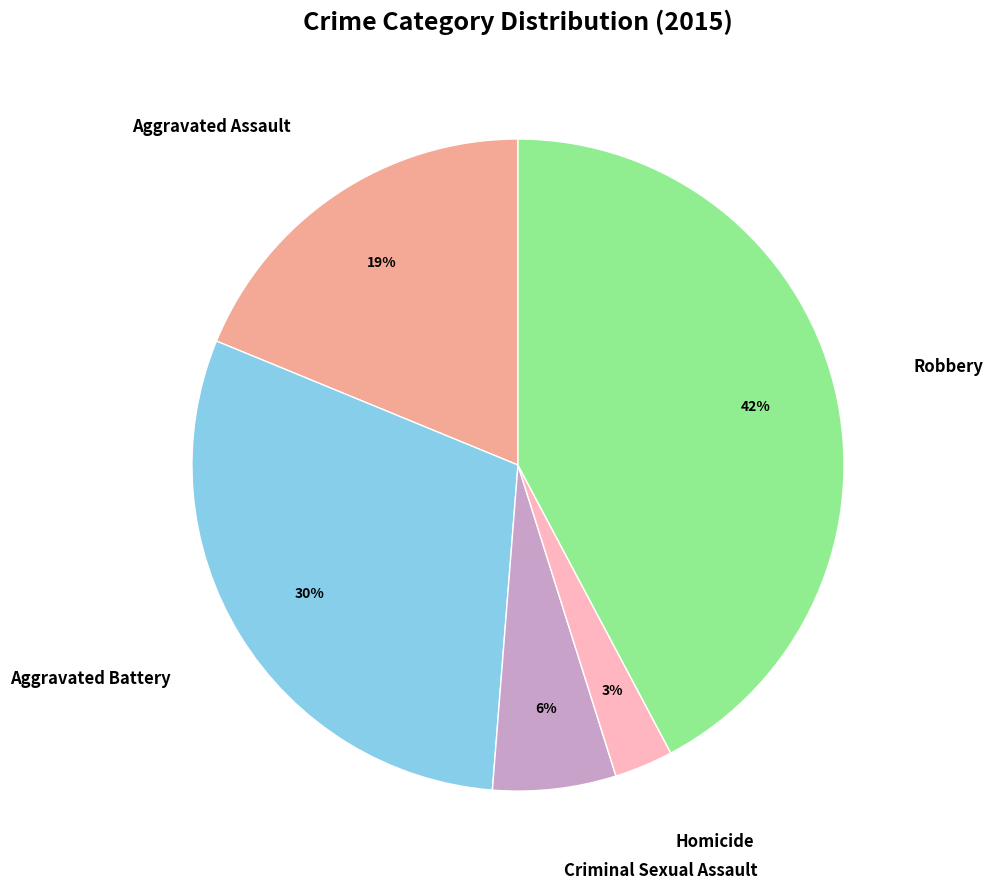

Rank the categories by value from highest to lowest.

Robbery, Aggravated Battery, Aggravated Assault, Criminal Sexual Assault, Homicide